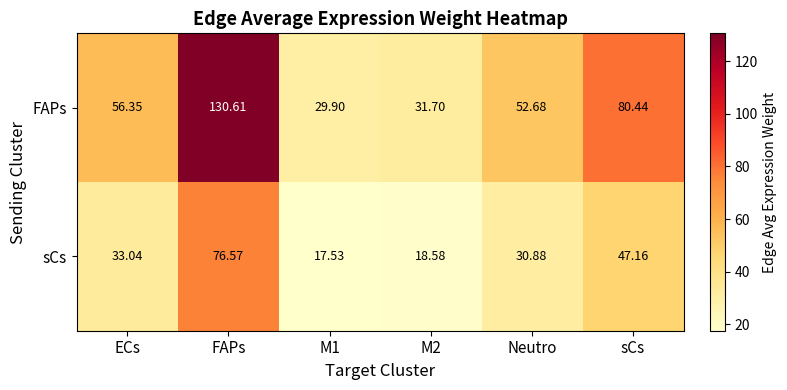

What is the total value across all series at ECs?

89.4